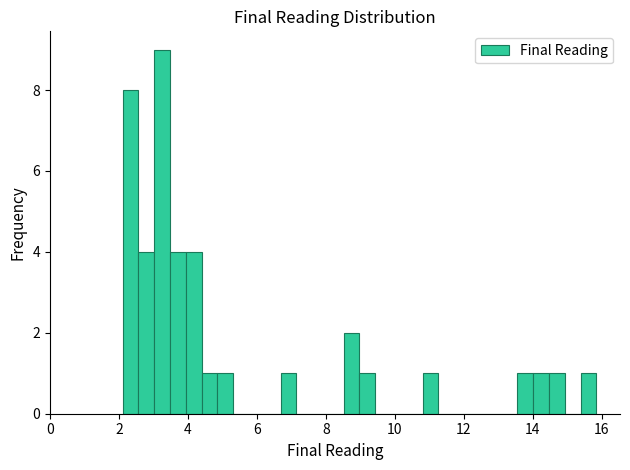

Around what value on the x-axis is the tallest bar? Give the approximate position of its centre, as read against the axis.

3.2